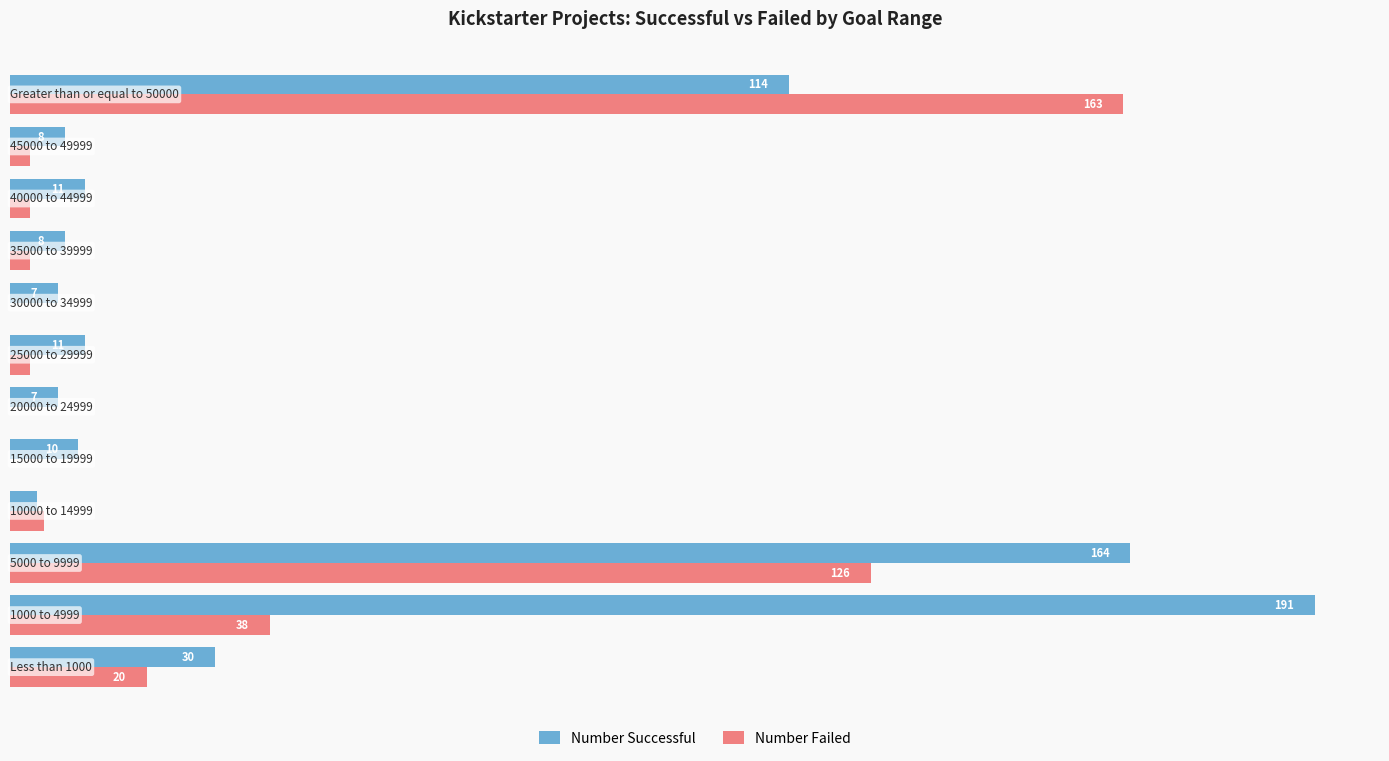

Which series has the largest total across all categories?

Number Successful